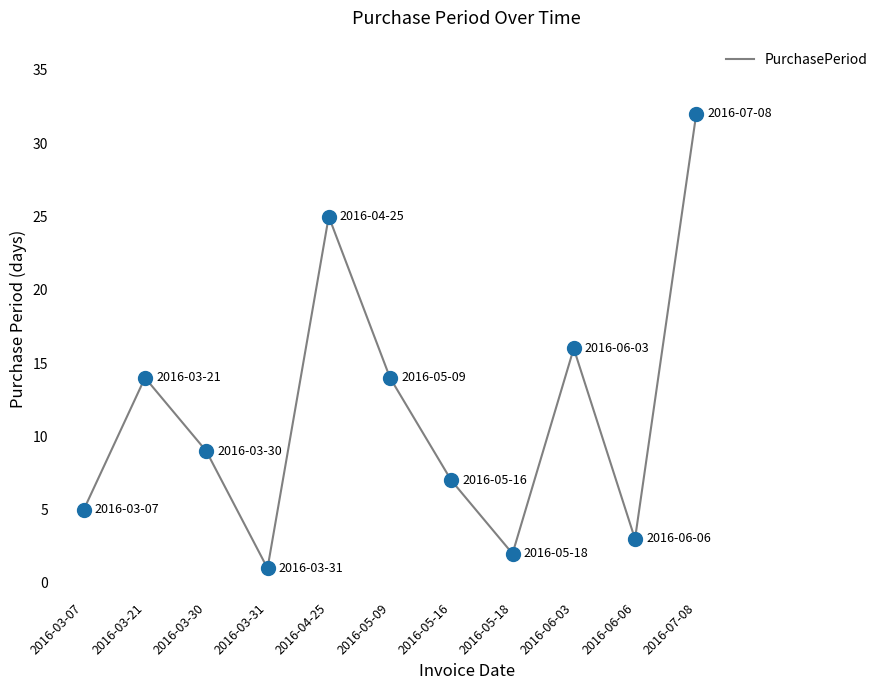

Approximately how many times larger is the value at 2016-05-18 compared to 2016-03-21?

0.1